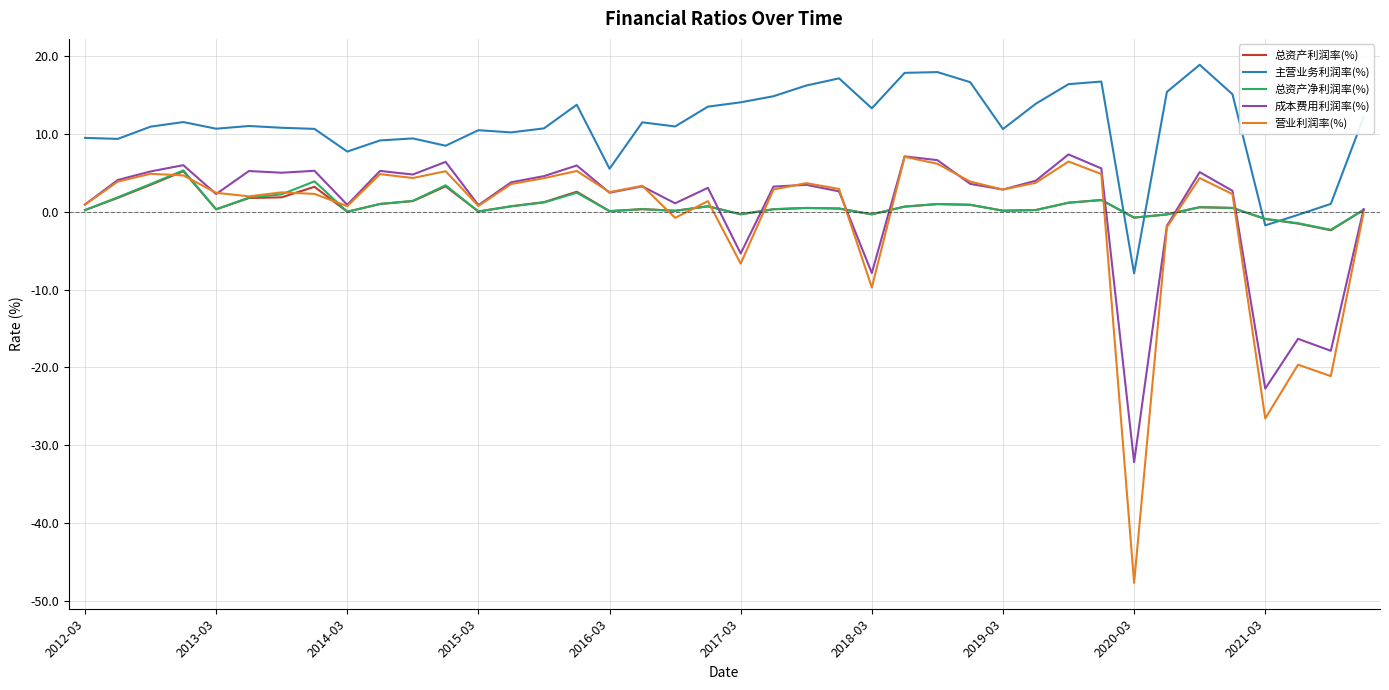

What is the highest value of the 总资产利润率(%) series?

5.2